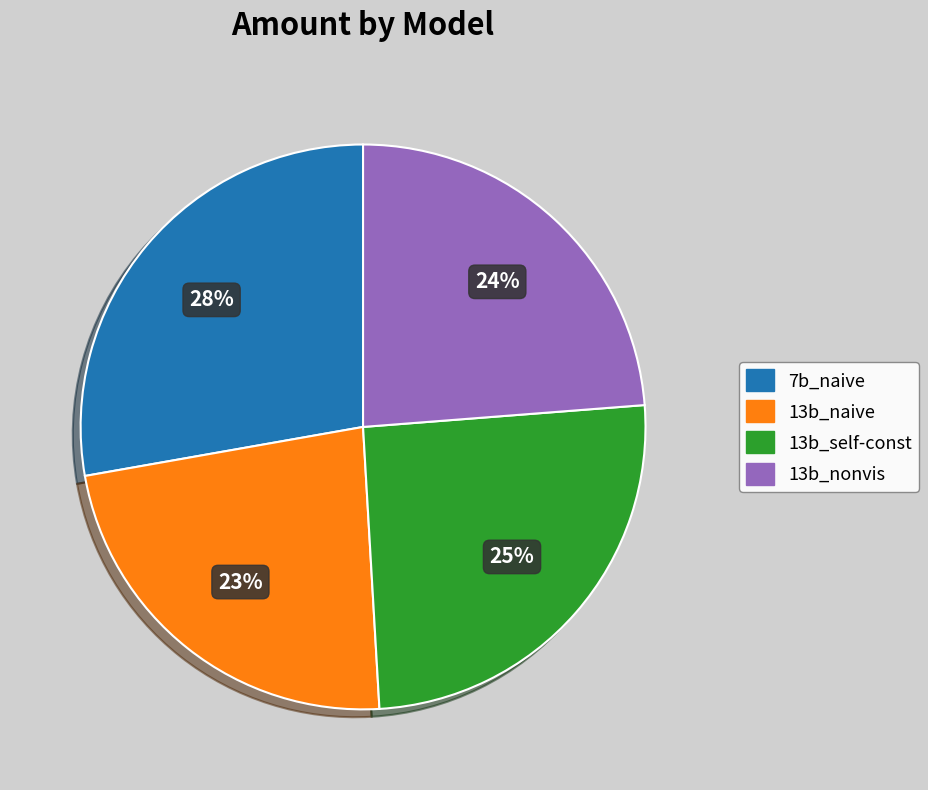

To the nearest percent, what is the average slice percentage?

25%